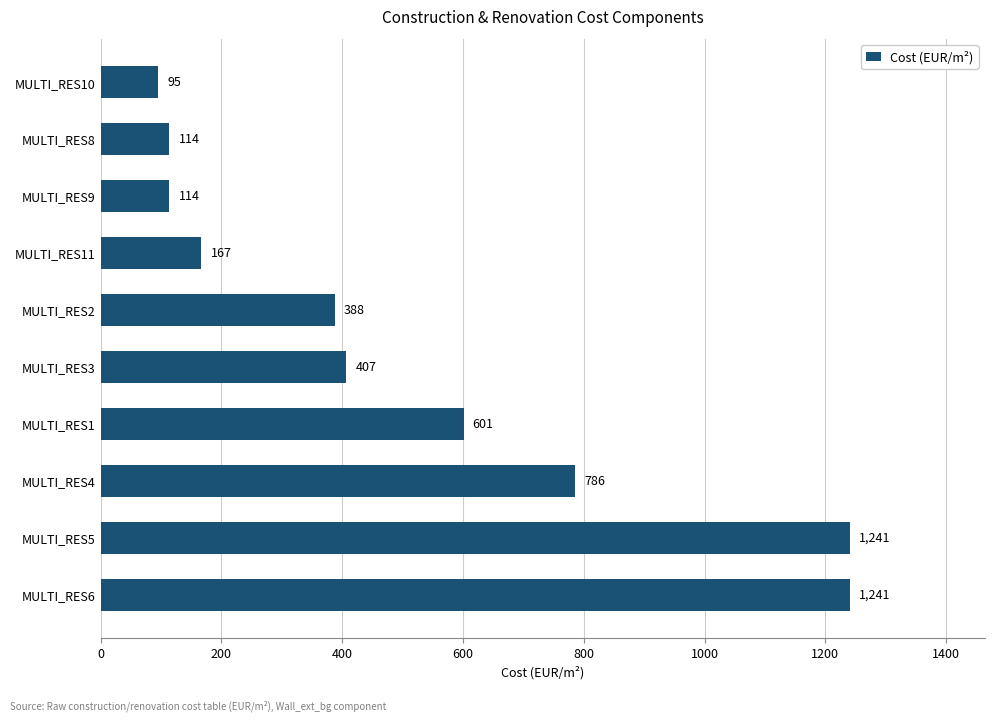

How many categories are shown in the chart?

10